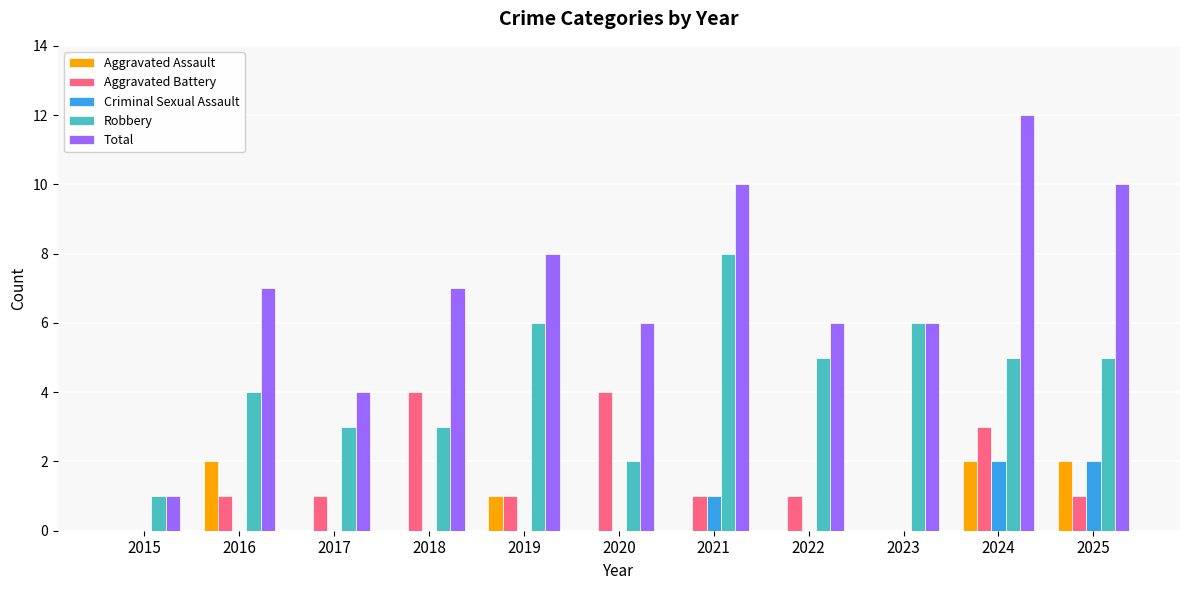

Which category has the highest value across all series?

2024